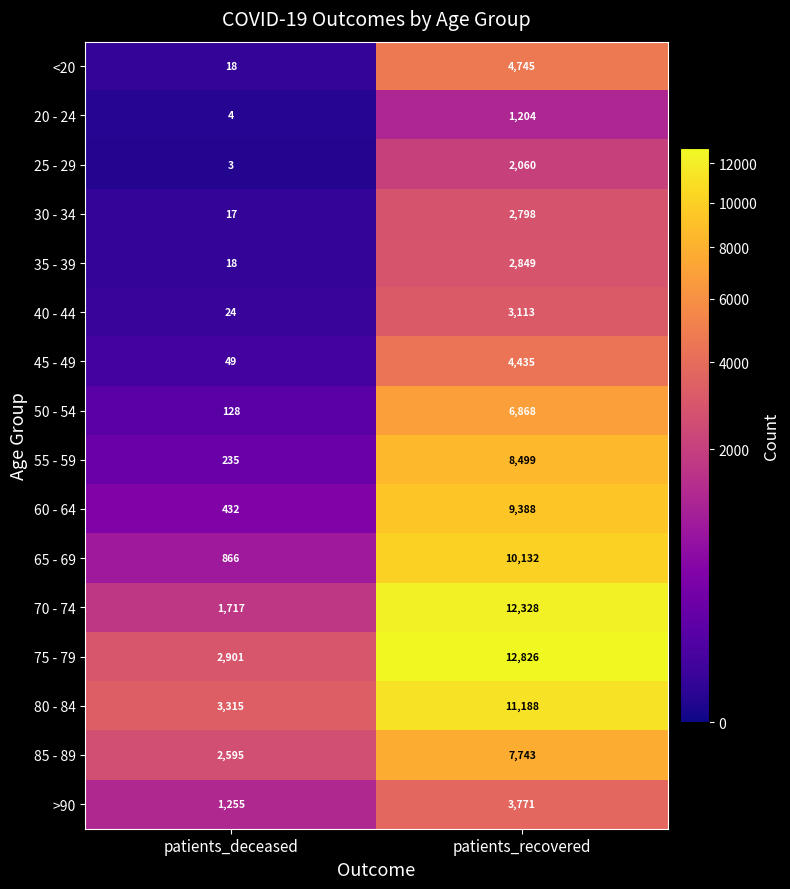

At which label is 85 - 89 closest to 5169?

patients_deceased